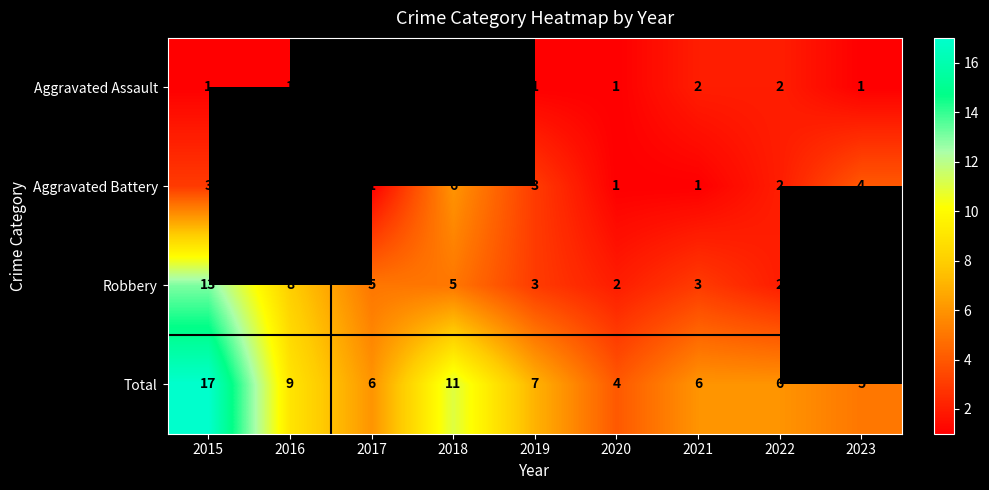

At 2015, list the series in order from largest to smallest.

Total, Robbery, Aggravated Battery, Aggravated Assault